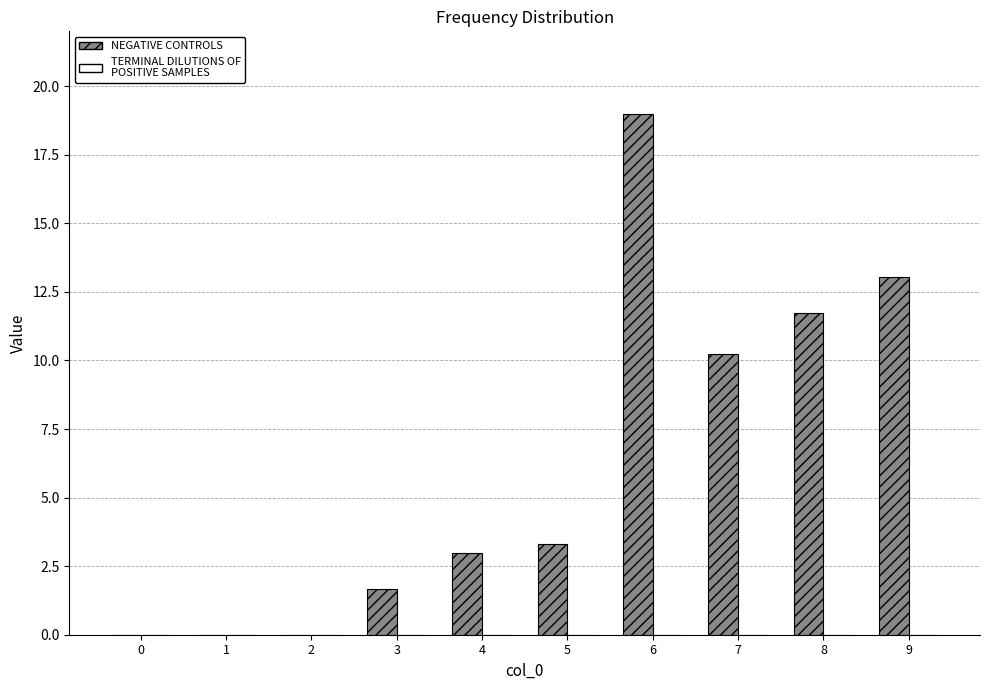

Reading left to right, what are all the values shown in this chart?

0.0	0.0	0.0	1.7	3.0	3.3	19.0	10.2	11.7	13.0